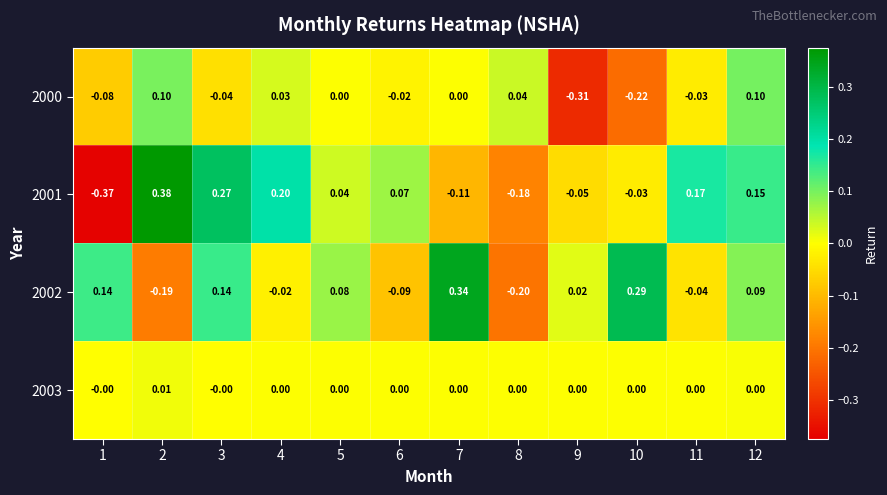

At 1, list the series in order from largest to smallest.

2002, 2003, 2000, 2001